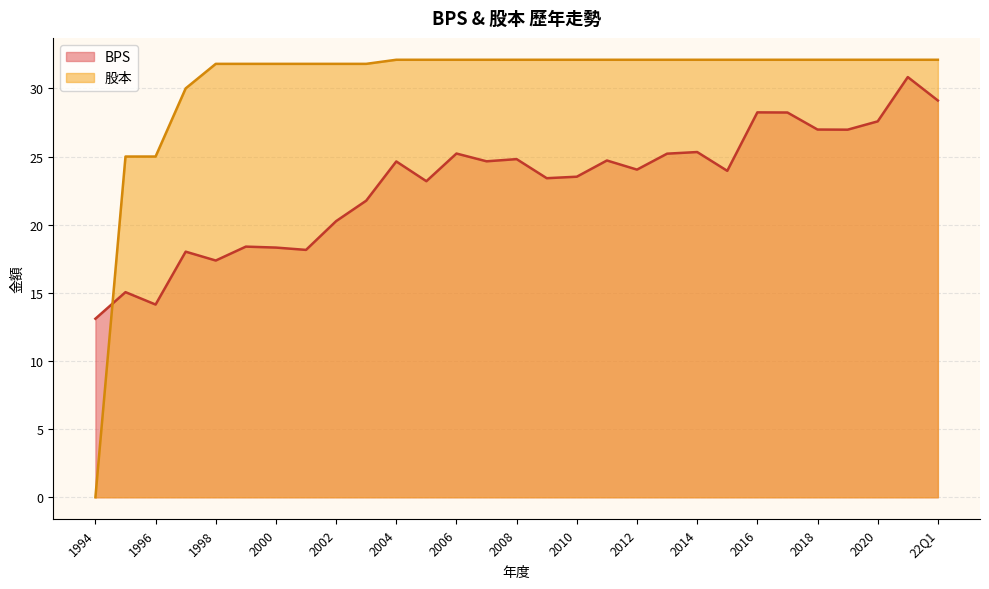

At which category does BPS reach its first local valley?

1996